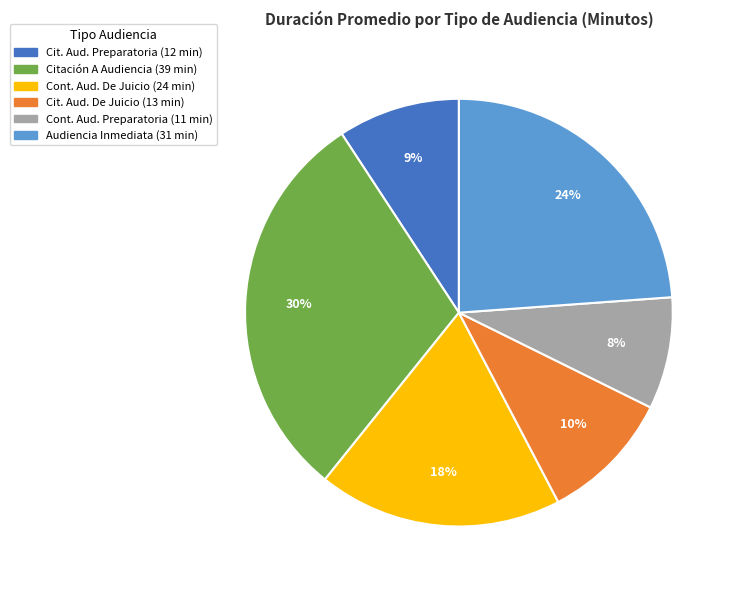

To the nearest percent, what is the difference between the largest and smallest slice percentages?

22%